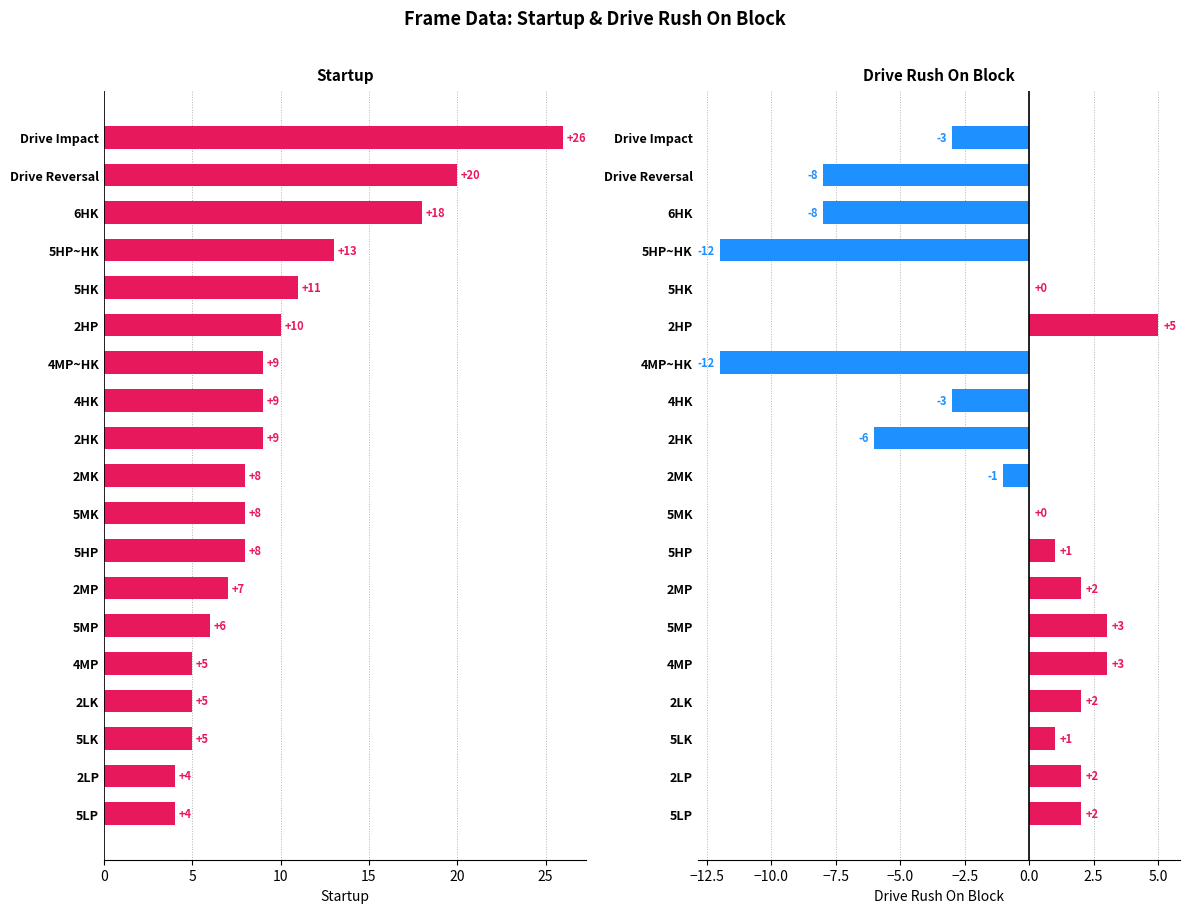

What are all the series names shown in the legend?

Startup, Drive Rush On Block